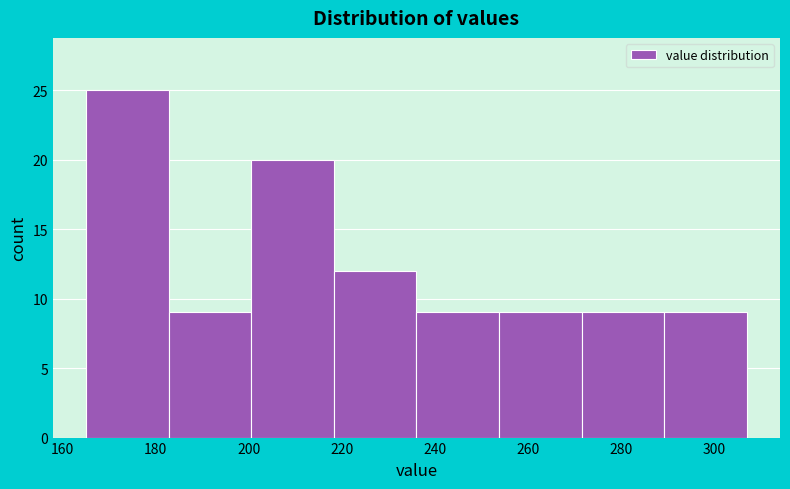

Which range on the x-axis has the tallest bar?

166 to 182